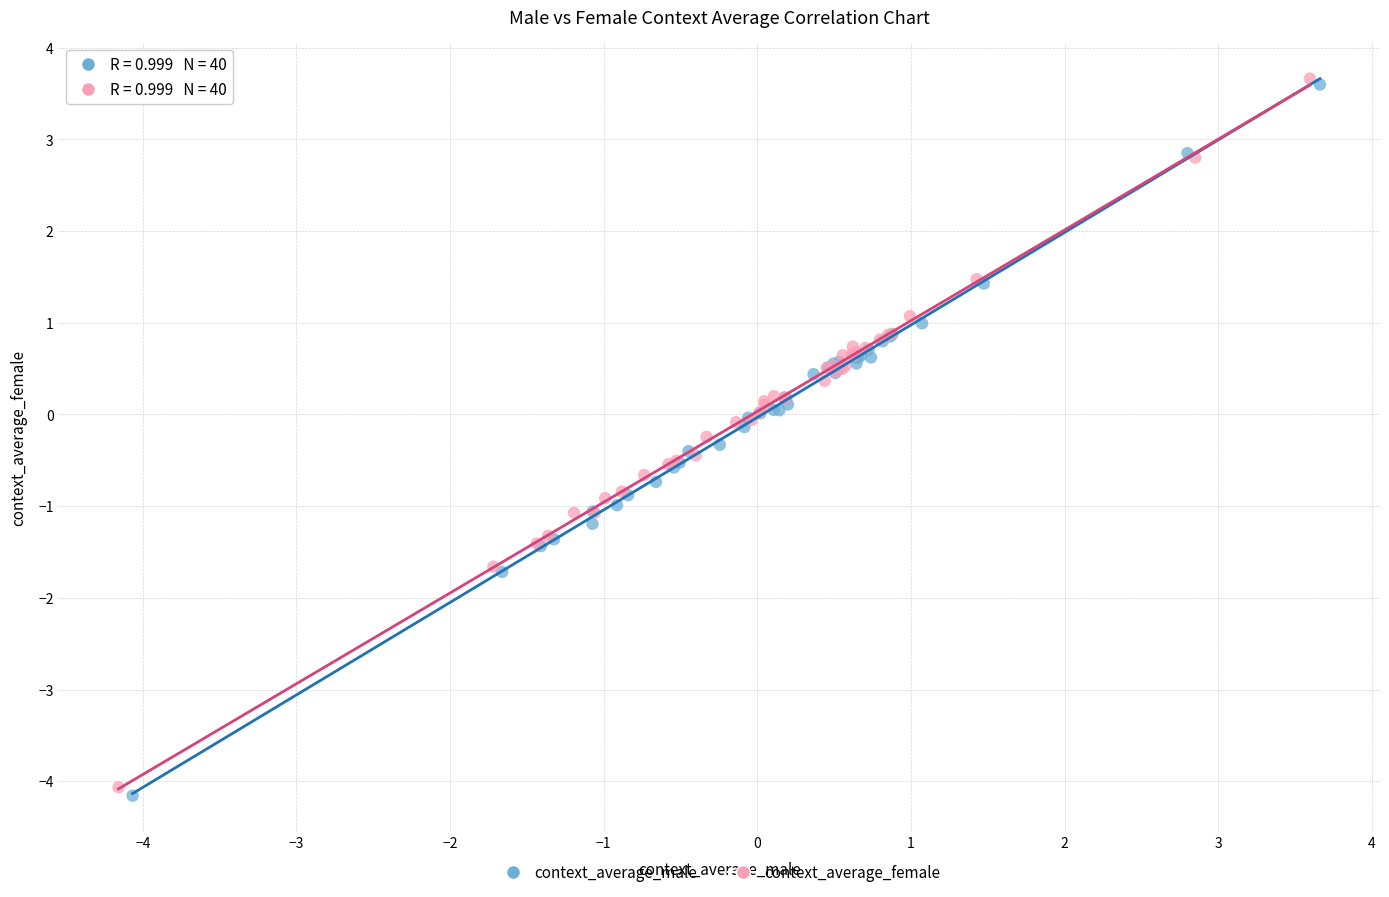

Which series has the widest spread of Y values?

context_average_male